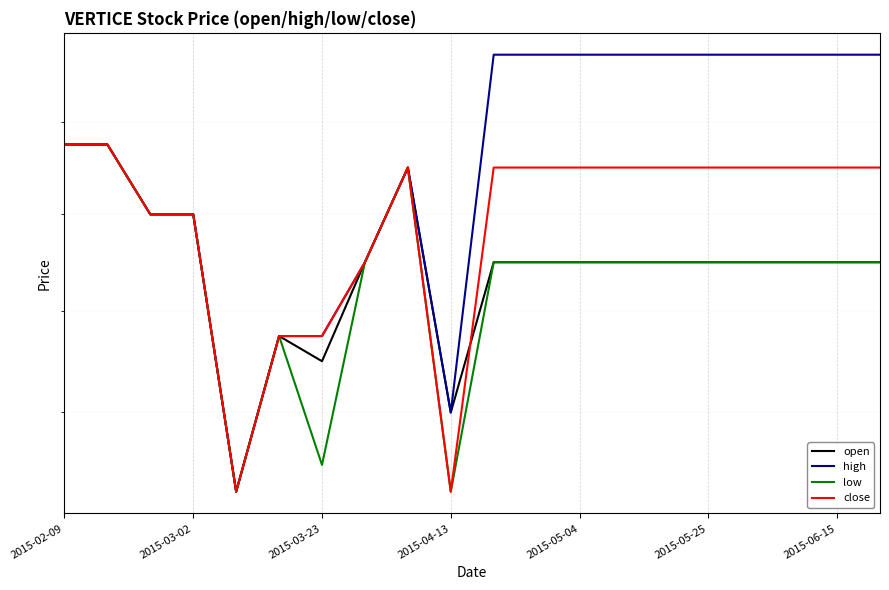

The low series shows 0.1 at 2015-05-04. True or false?

False